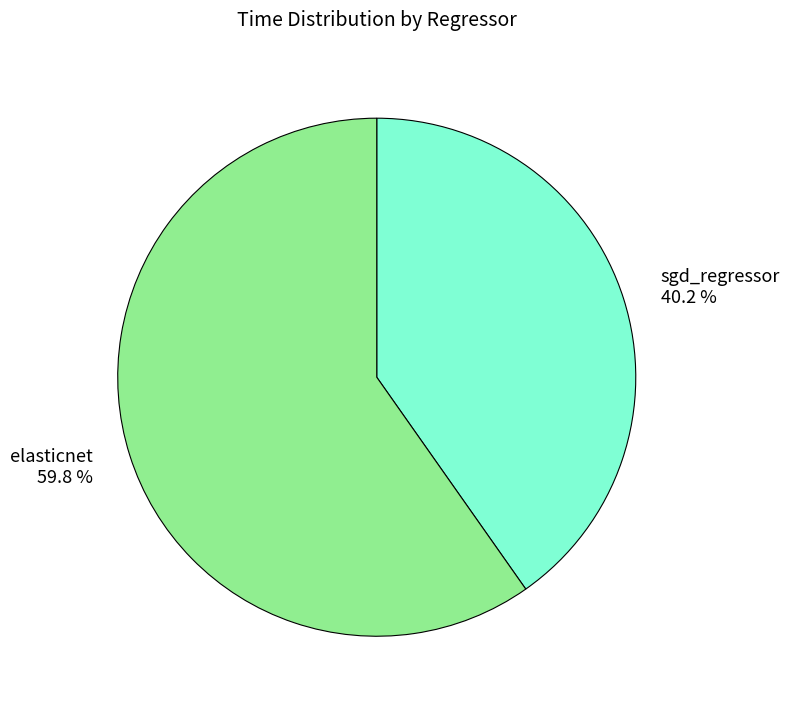

To the nearest percent, what percentage of the pie is elasticnet?

60%